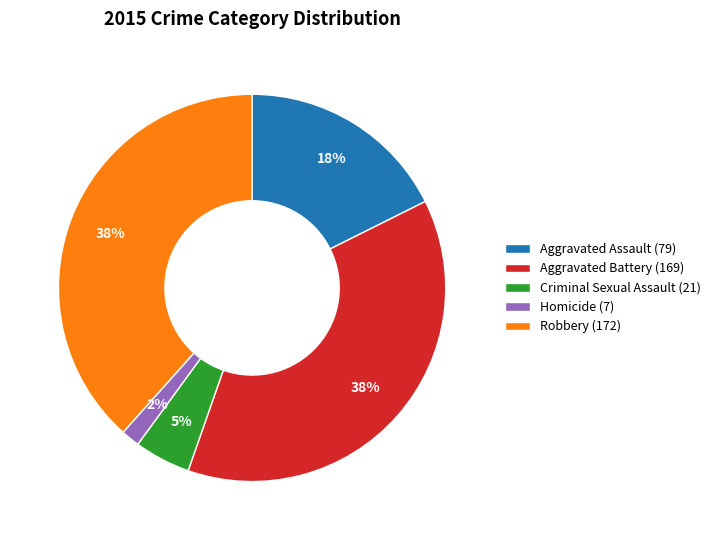

To the nearest percent, what portion does Homicide represent?

2%